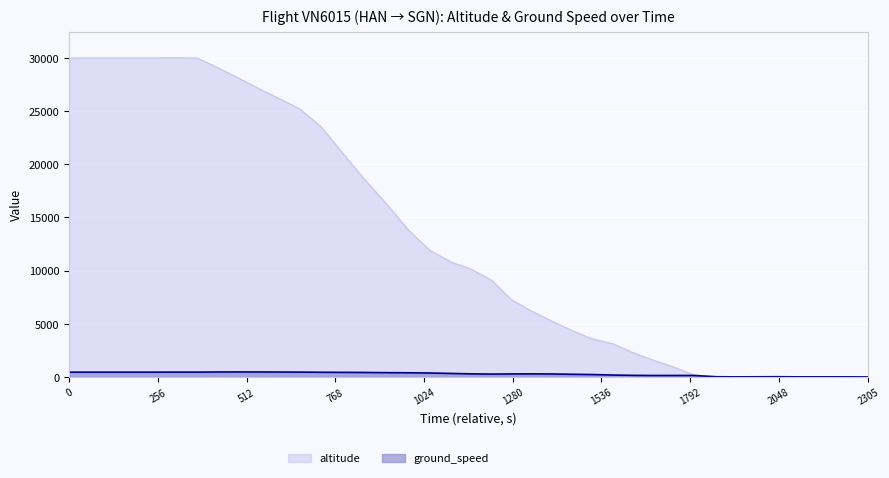

In altitude, how many points are lower than both neighbors (excluding endpoints)?

5